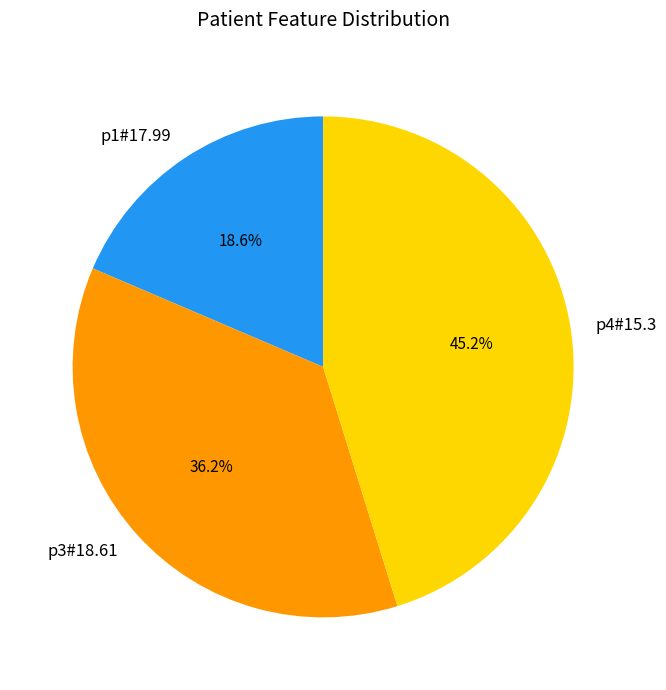

To the nearest percent, what is the difference between the largest and smallest slice percentages?

27%